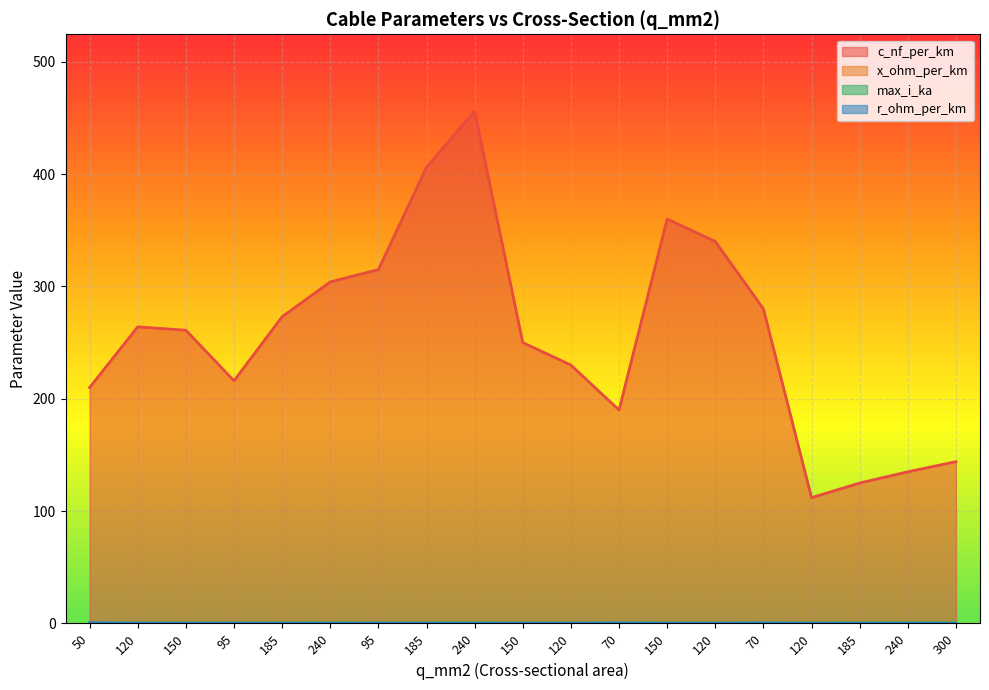

Which label corresponds to the largest value in the chart?

240